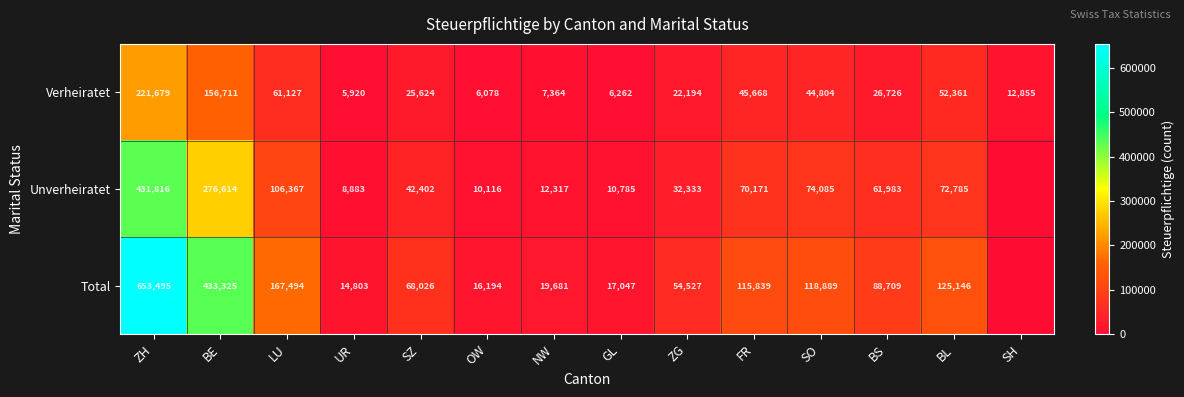

At which category is the sum across all series the highest?

ZH